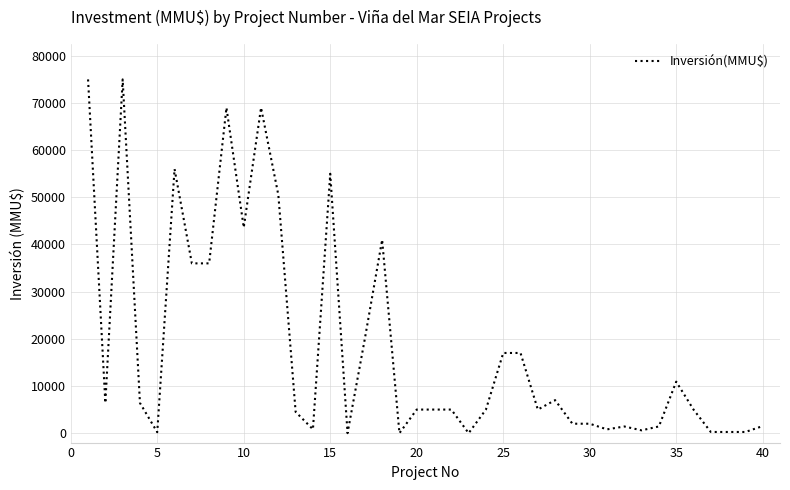

What is the difference between the maximum and minimum values?

75000